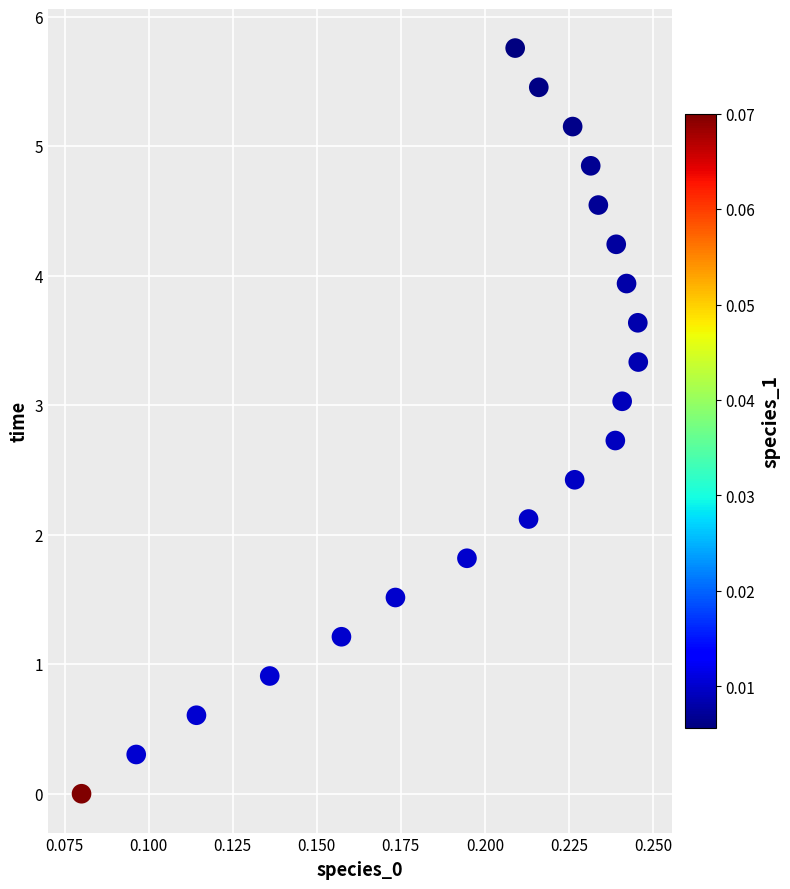

What is the range of Y values (max minus min)?

5.8